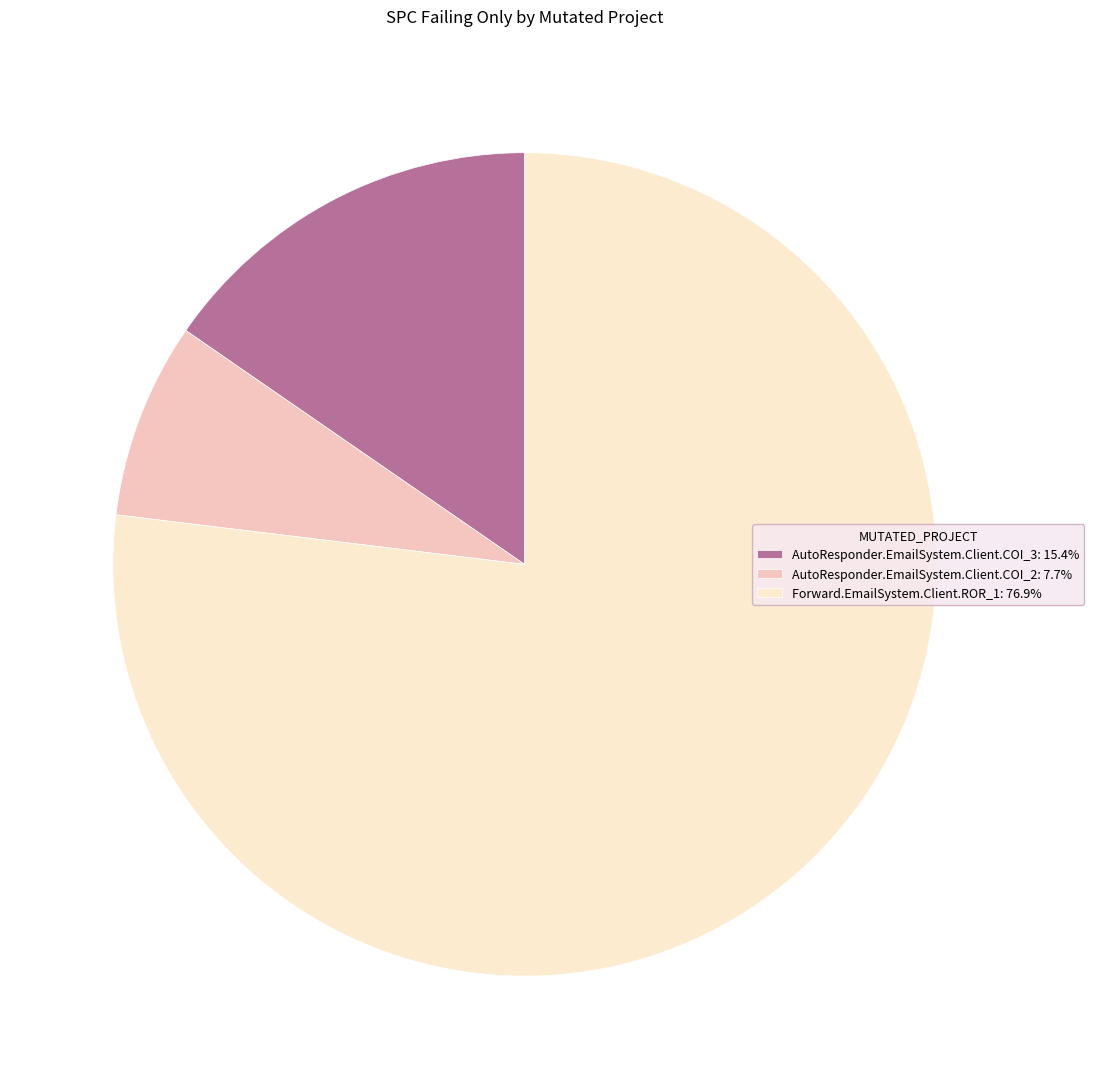

What is the ratio of the value at AutoResponder.EmailSystem.Client.COI_2: 7.7% to the value at AutoResponder.EmailSystem.Client.COI_3: 15.4%?

0.5